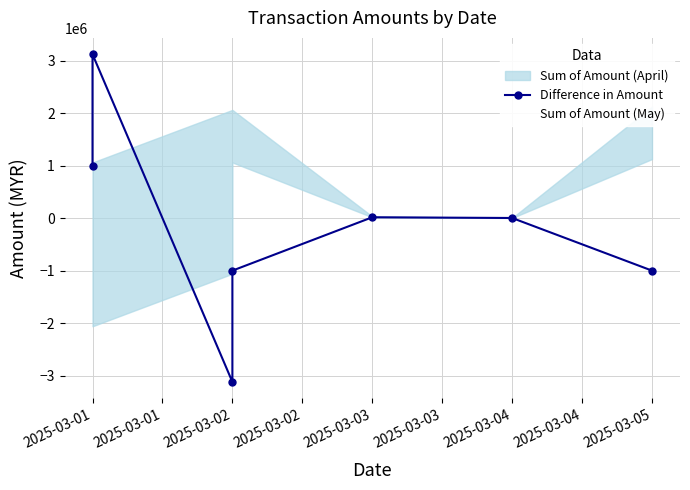

How many values in Difference in Amount are below zero?

3